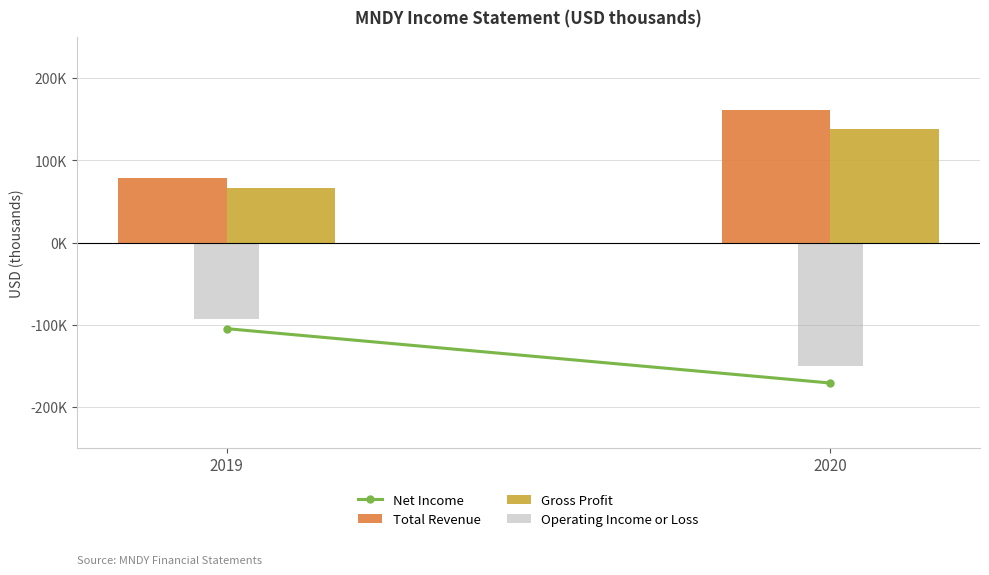

Reading left to right, transcribe all the data shown in this chart.

Net Income: 2019=-104700	2020=-170900
Total Revenue: 2019=78100	2020=161100
Gross Profit: 2019=66100	2020=138600
Operating Income or Loss: 2019=-92500	2020=-150500